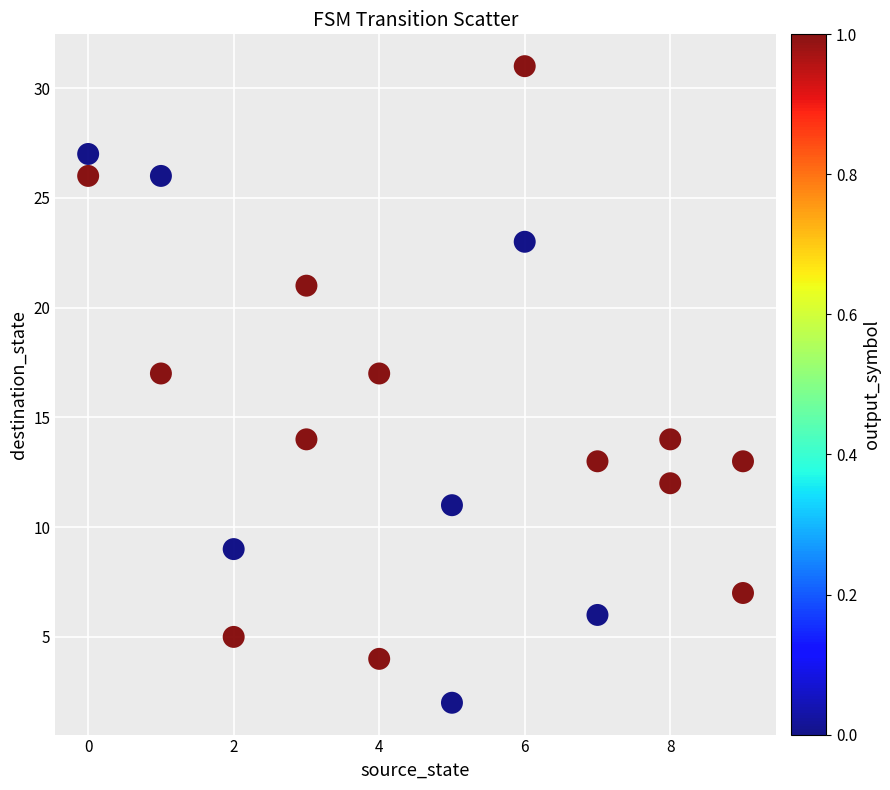

What is the range of Y values (max minus min)?

29